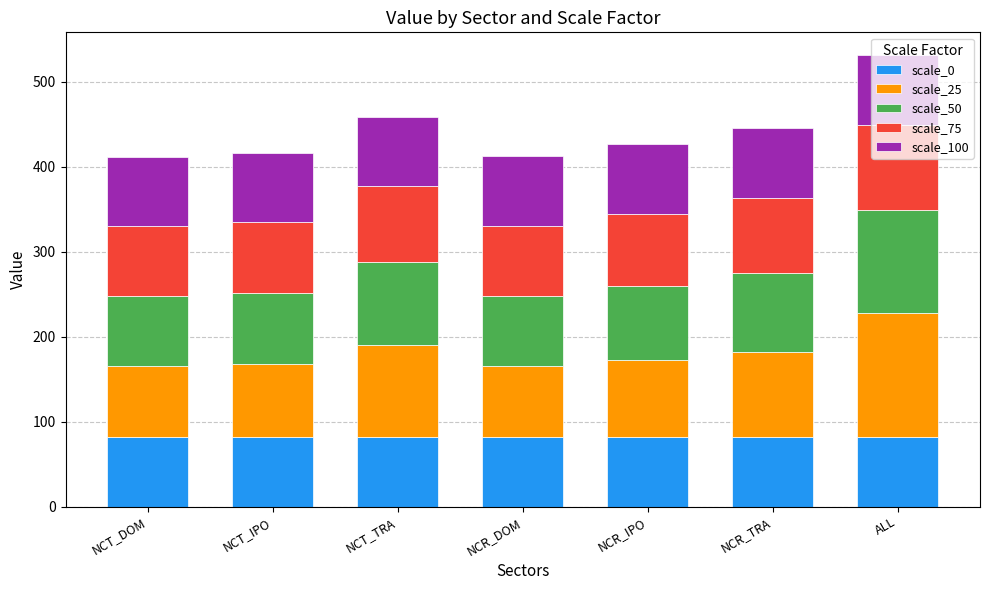

What is the total value across all series at ALL?

531.4